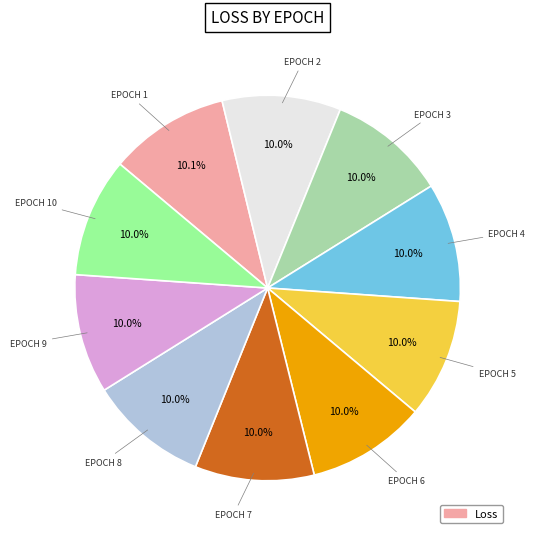

Is there a majority slice in this chart?

No